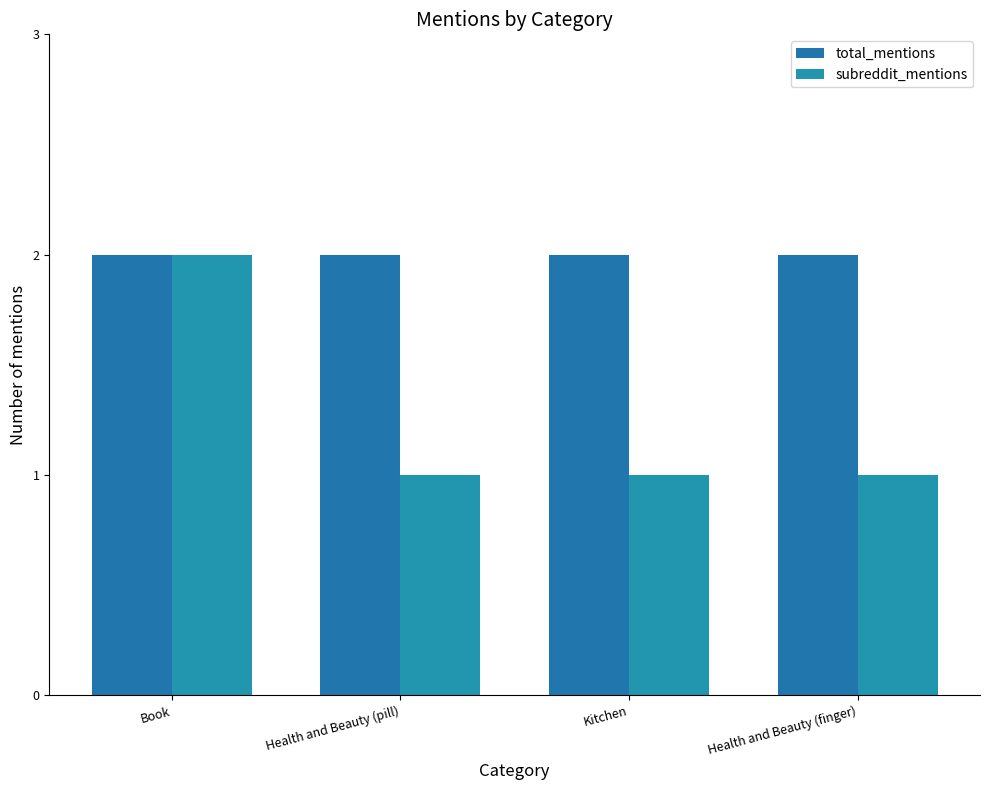

Does the chart contain any negative values?

No